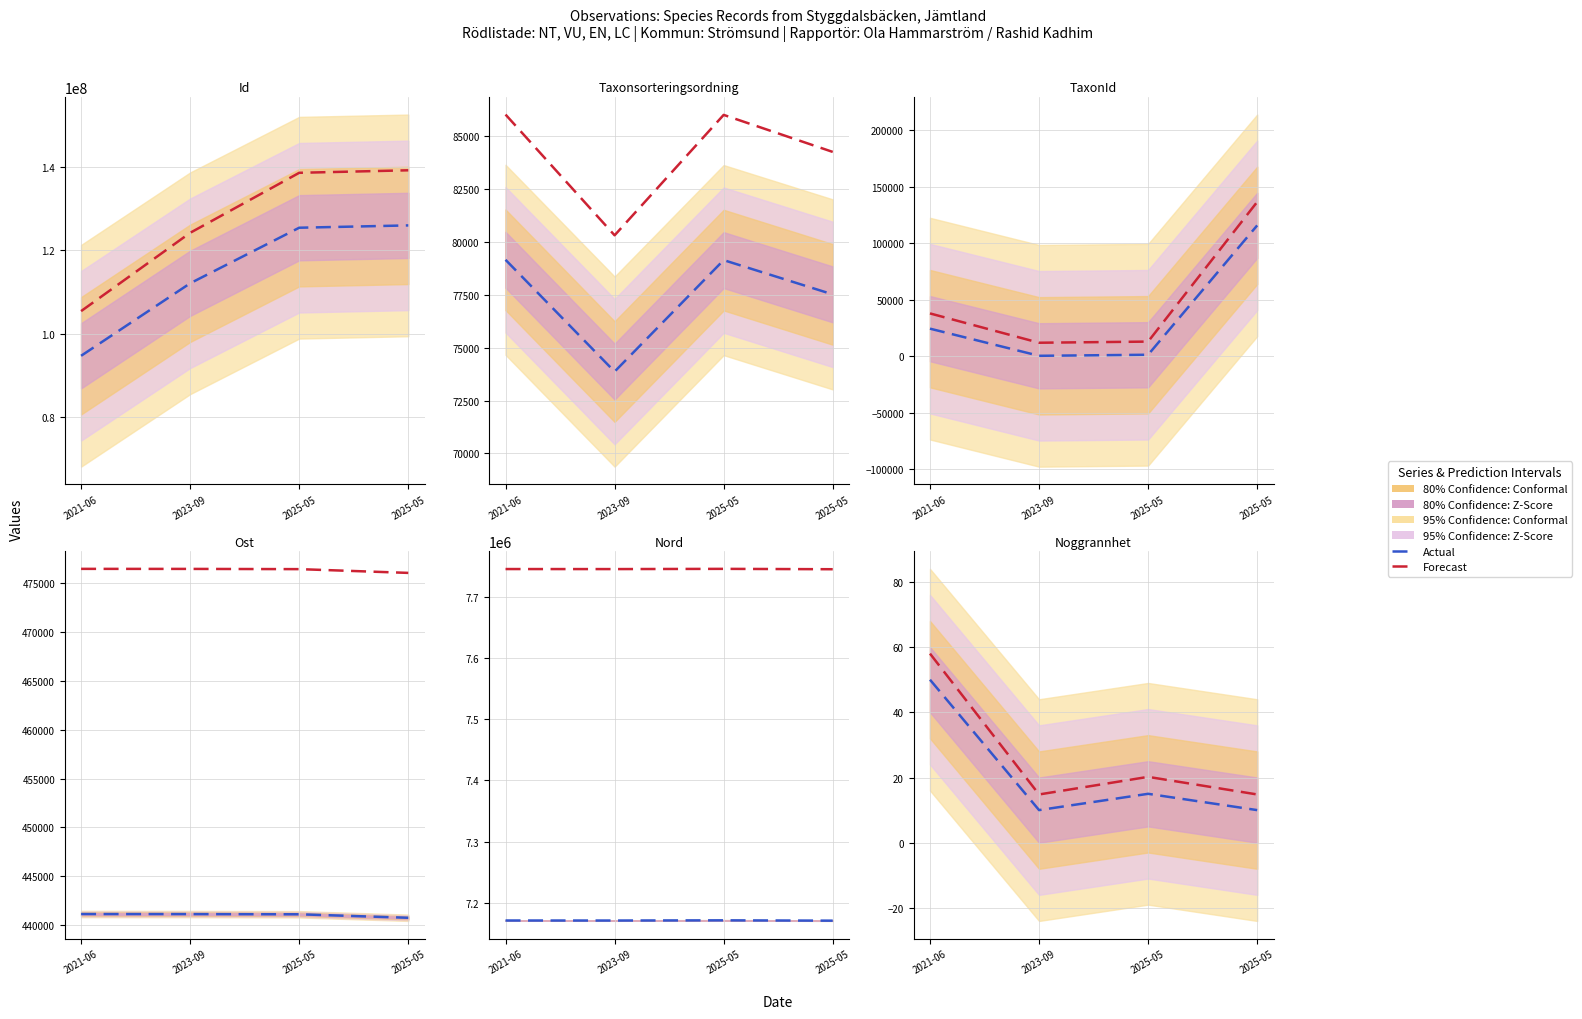

What is the label of the 2nd point from the right?

2025-05